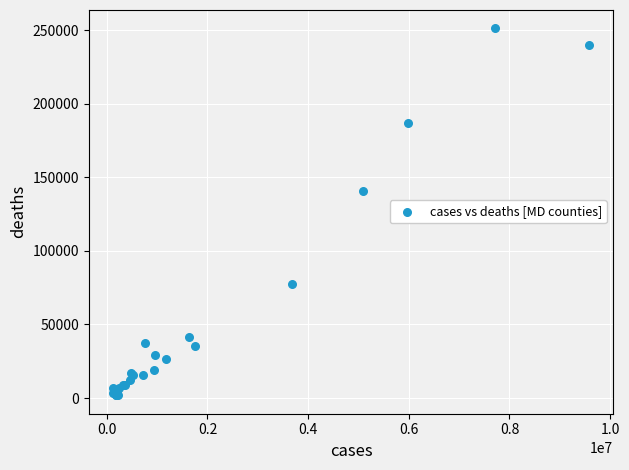

What Y value in the scatter plot is closest to 126568?

140538